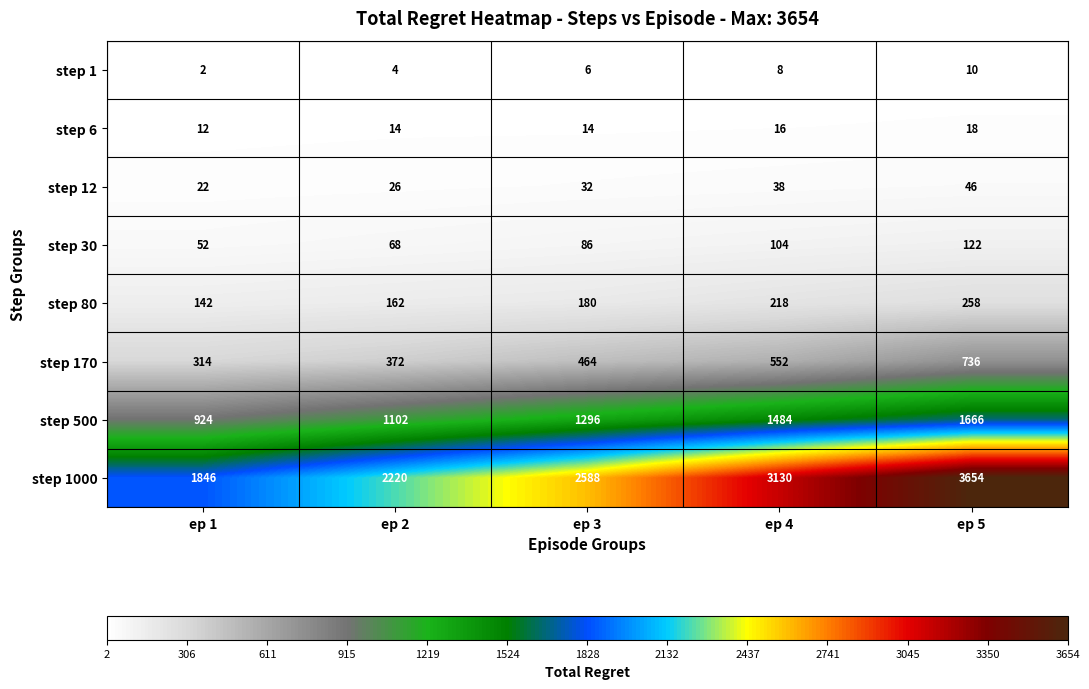

At which category does the chart reach its minimum across all series?

ep 1